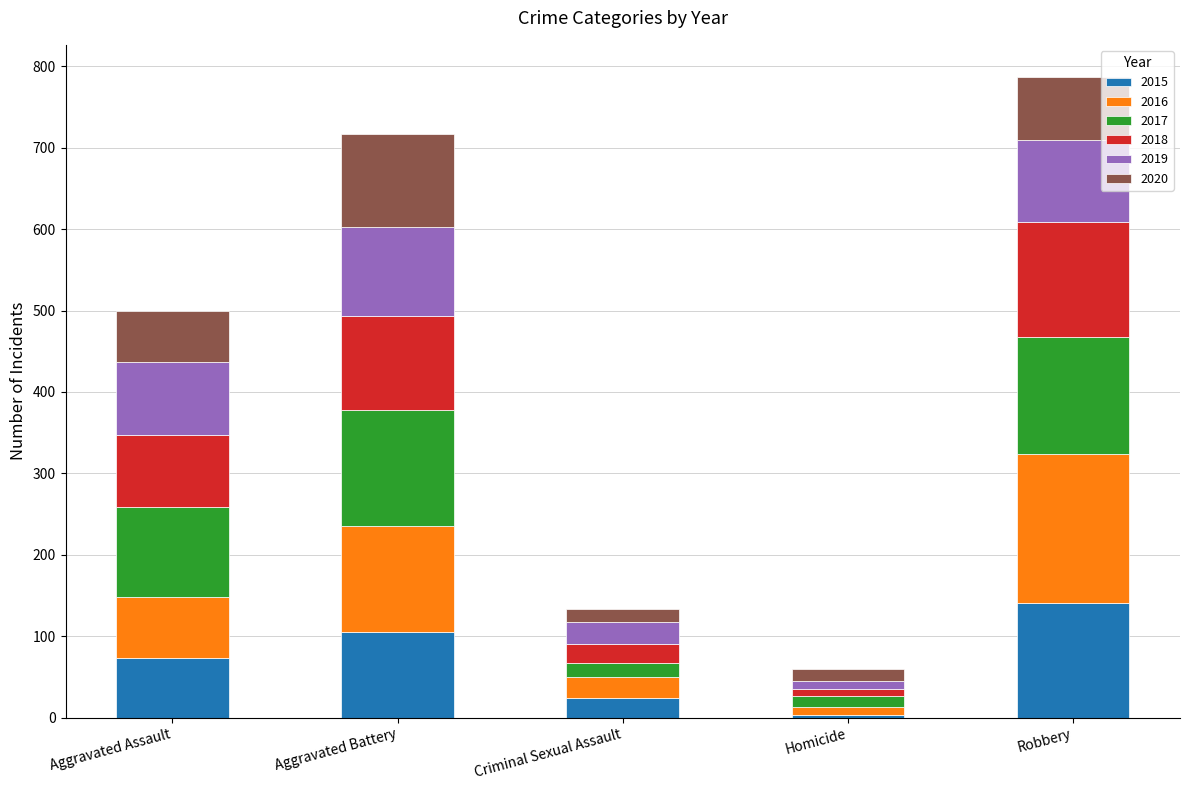

What is the total value across all series at Aggravated Battery?

717